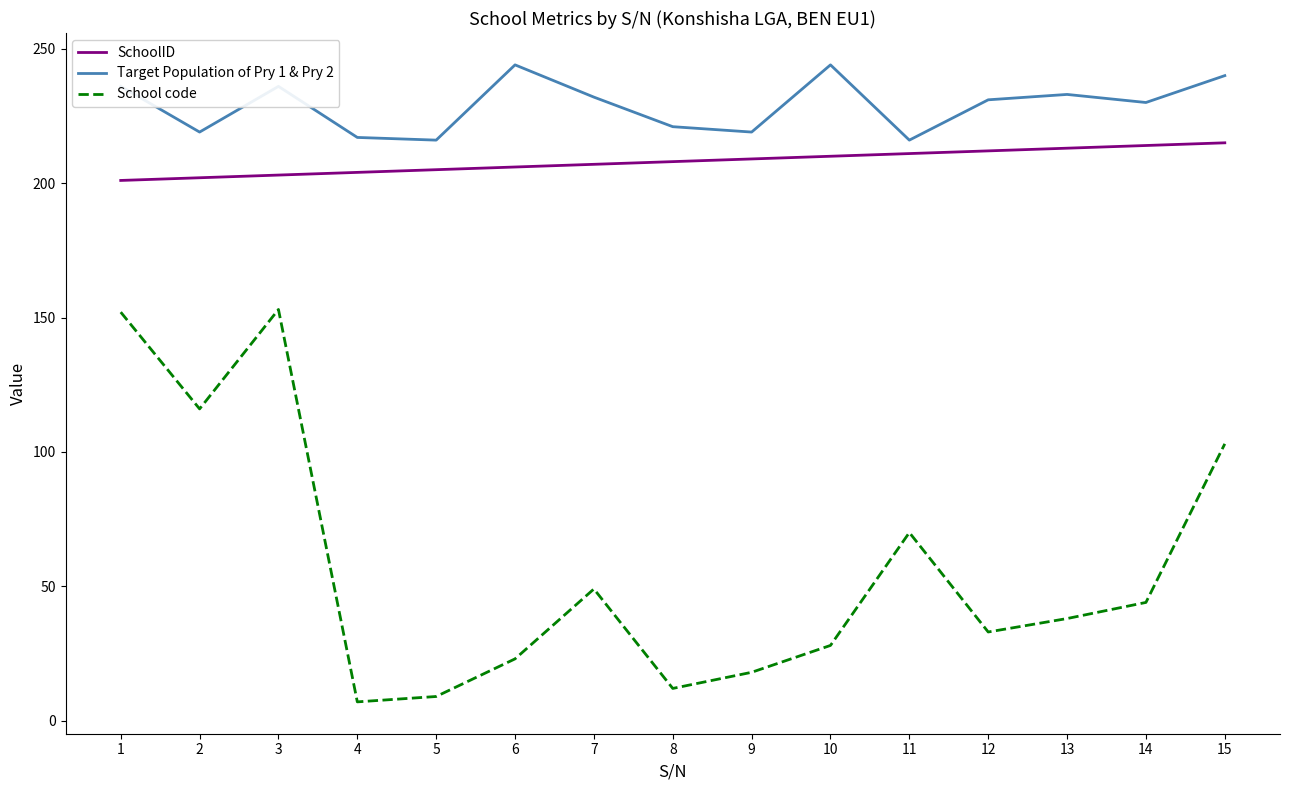

The value of SchoolID at 6 is 206. True or false?

True